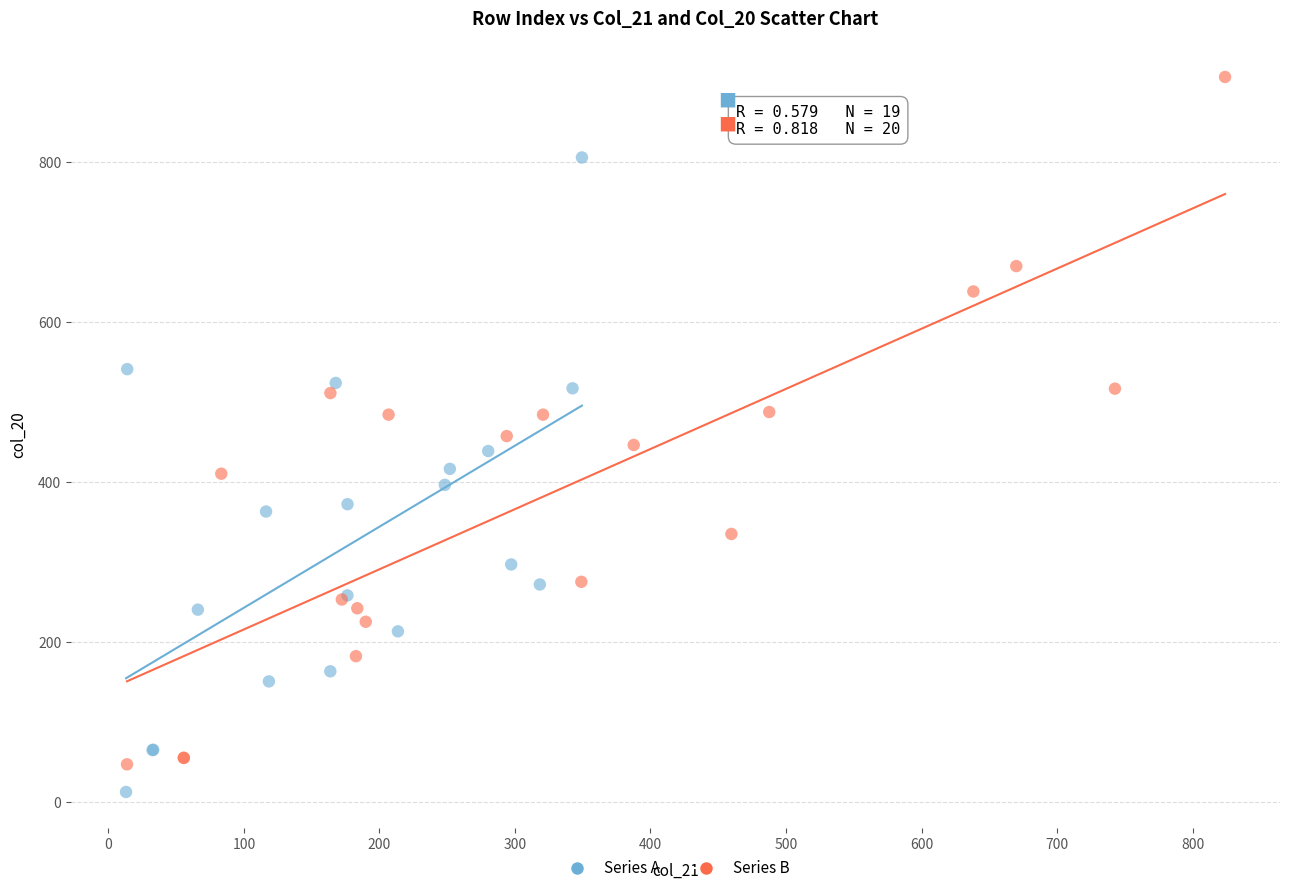

Which series has the largest Y range (max minus min)?

Series B